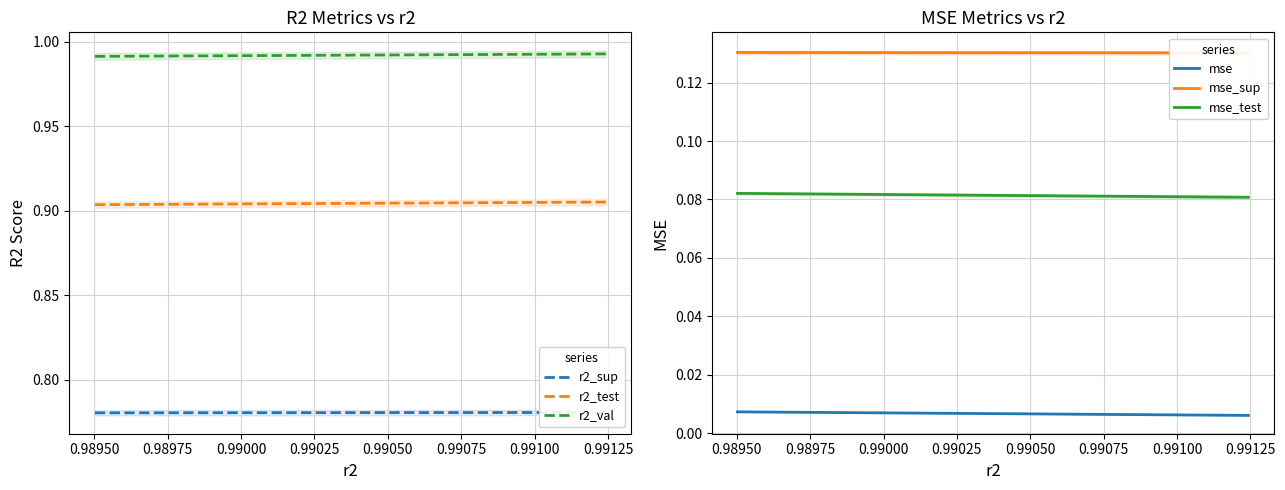

True or false: r2_val and r2_test intersect in this chart.

False